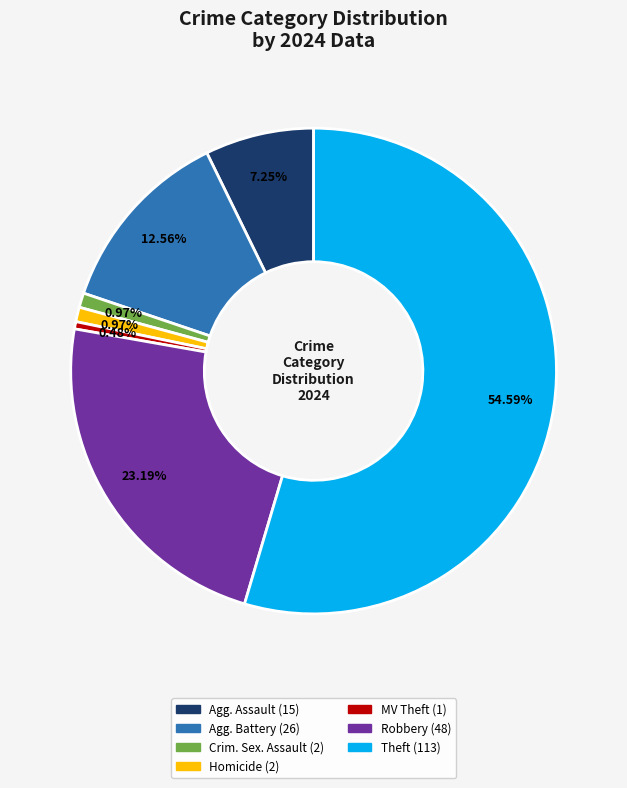

To the nearest percent, what is the average slice percentage?

14%